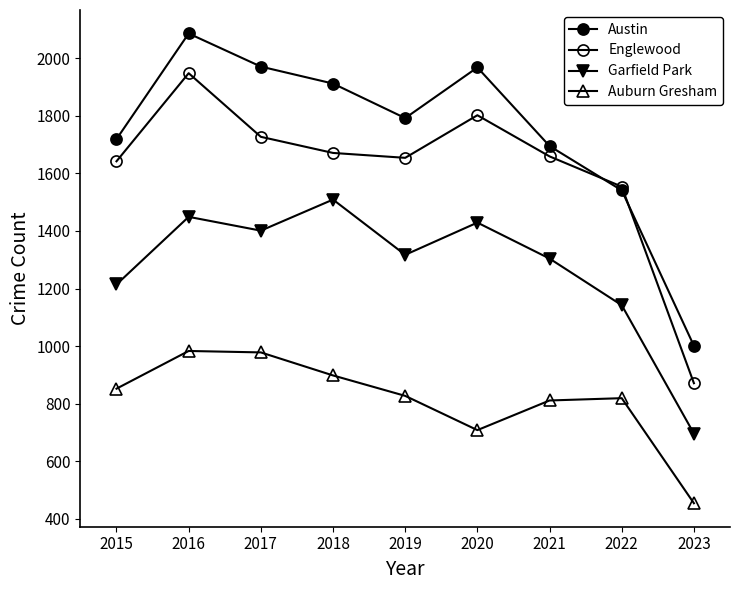

How many lines are shown in the chart?

4